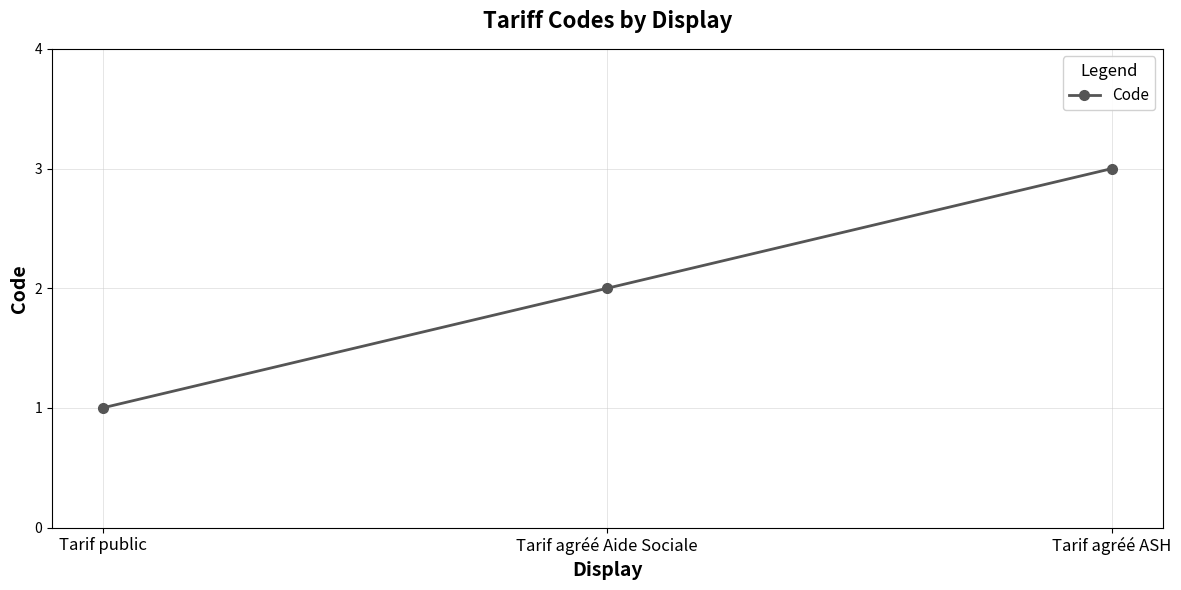

What is the change in value from Tarif agréé Aide Sociale to Tarif agréé ASH?

+1